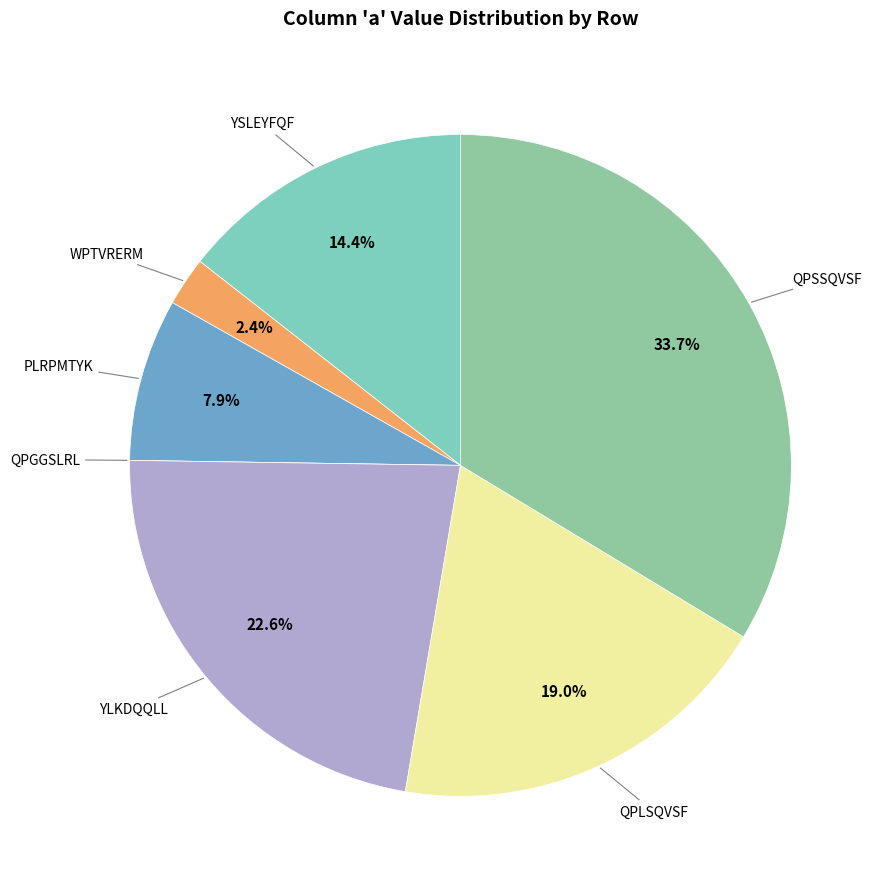

Between WPTVRERM and YLKDQQLL, which is larger?

YLKDQQLL